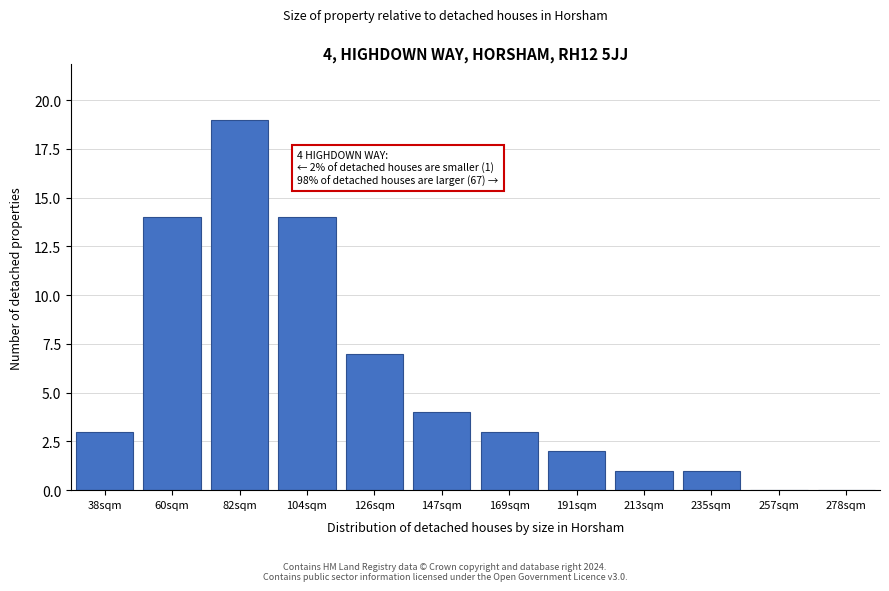

Reading left to right, what are all the values shown in this chart?

38sqm=3	60sqm=14	82sqm=19	104sqm=14	126sqm=7	147sqm=4	169sqm=3	191sqm=2	213sqm=1	235sqm=1	257sqm=0	278sqm=0